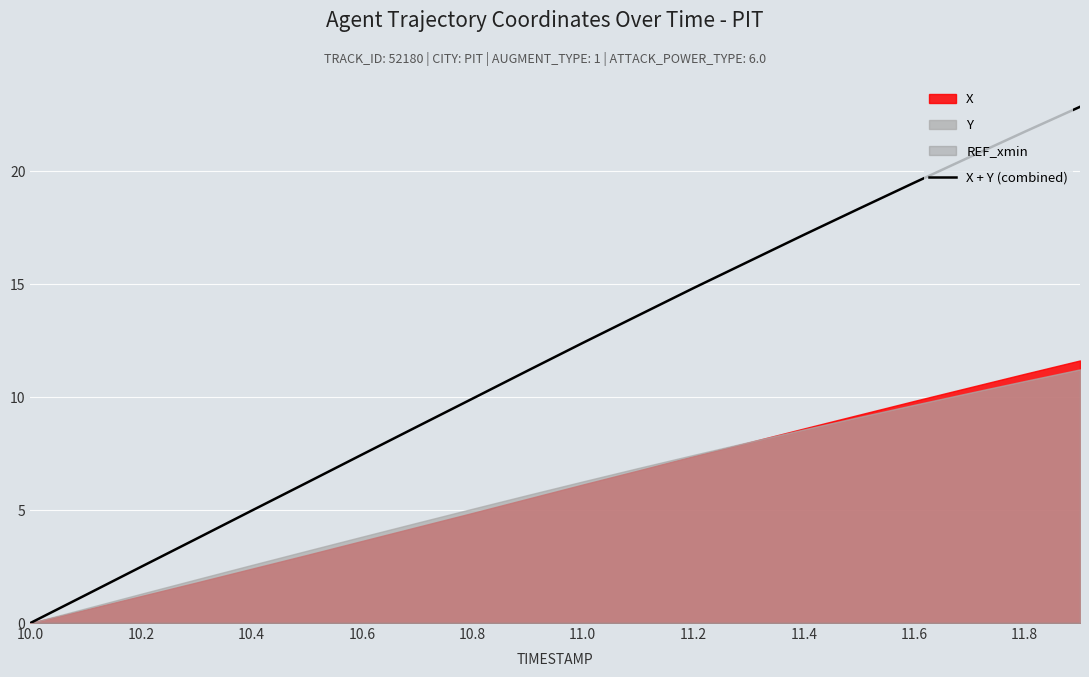

At which label does X + Y (combined) first exceed 12?

11.0